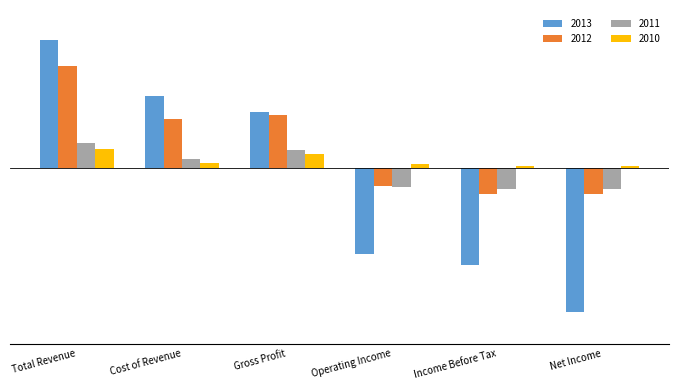

At which category is the sum across all series the highest?

Total Revenue